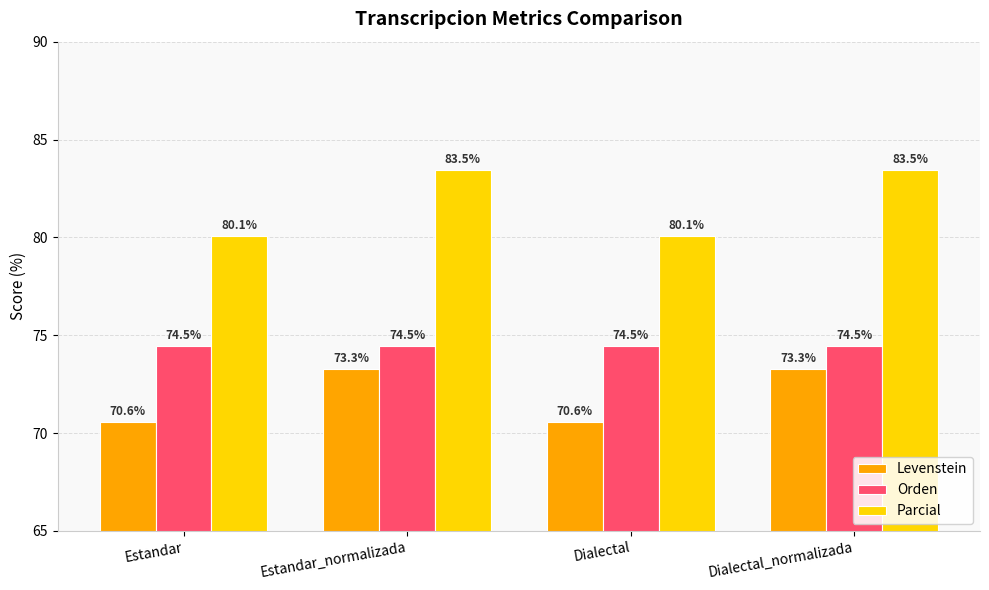

How many bars are there in each group?

3